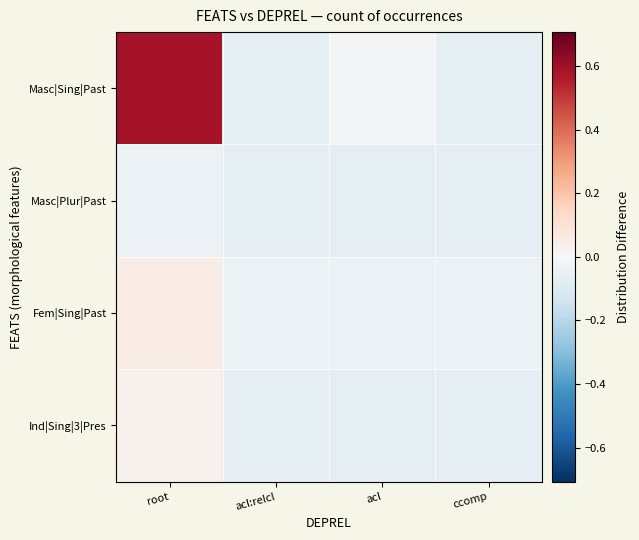

Rank the series by their maximum value, from highest to lowest.

Masc|Sing|Past, Fem|Sing|Past, Ind|Sing|3|Pres, Masc|Plur|Past